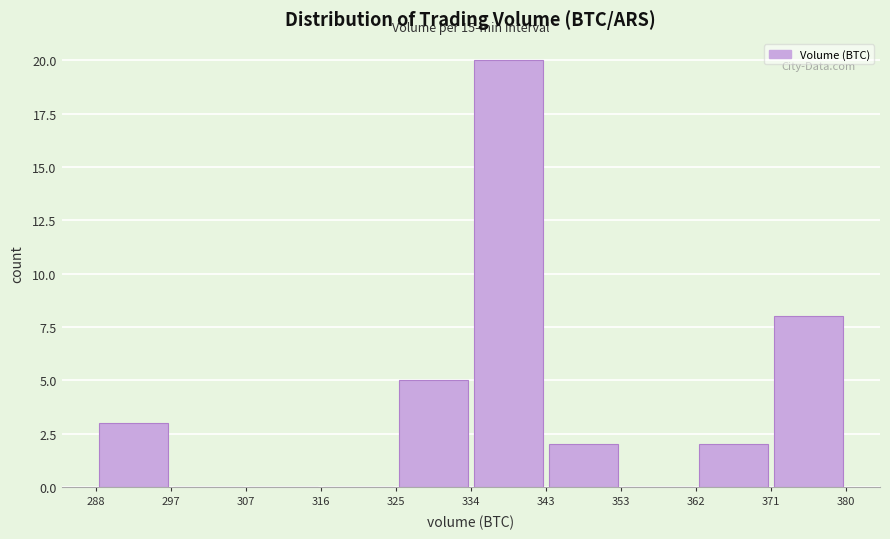

Which range on the x-axis has the tallest bar?

334 to 343